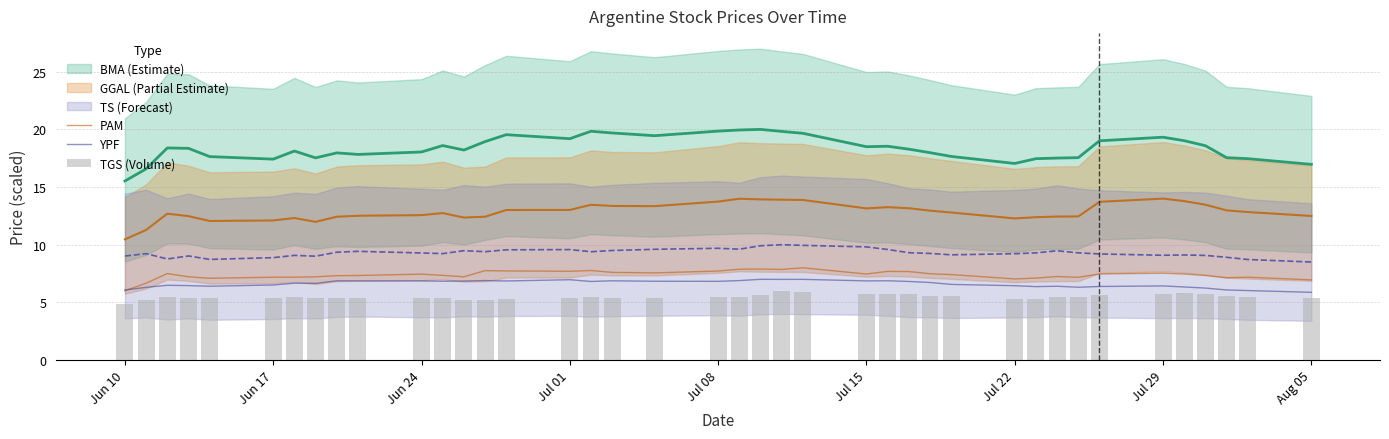

How many data points does each series have?

40